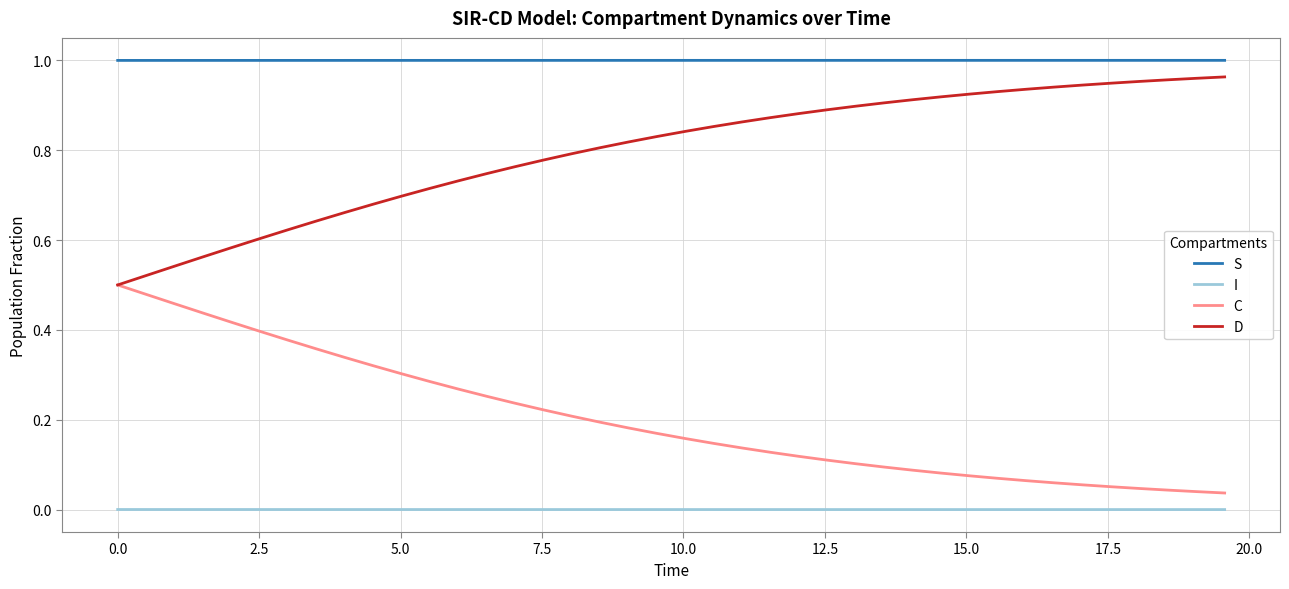

True or false: I and D intersect in this chart.

False